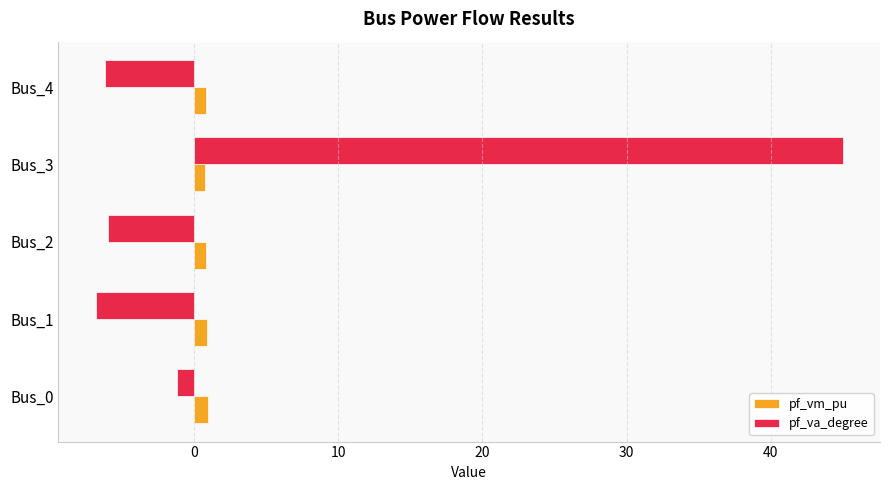

At which category is the sum across all series the highest?

Bus_3